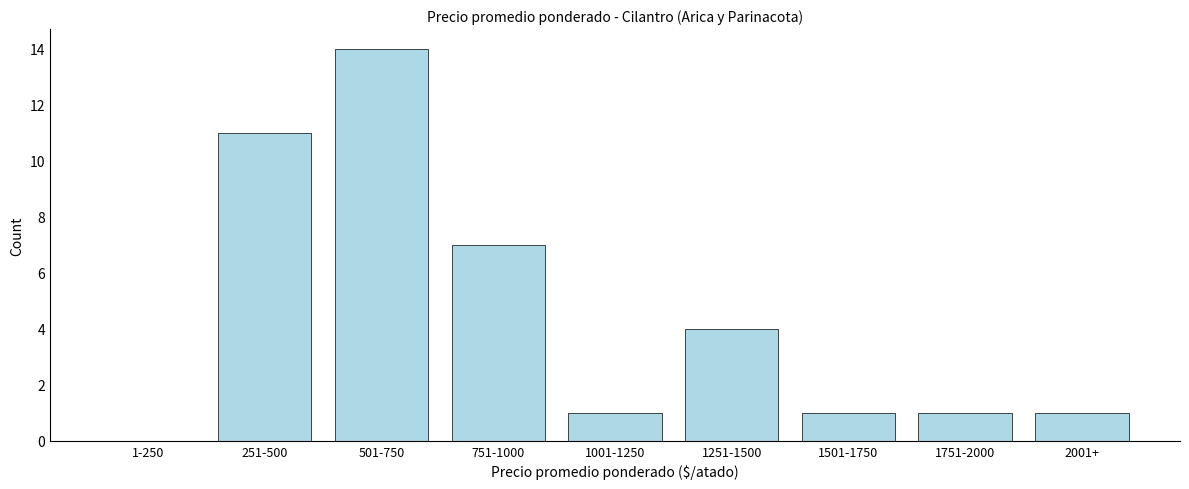

Reading left to right, list all the values displayed in this chart.

1-250=0	251-500=11	501-750=14	751-1000=7	1001-1250=1	1251-1500=4	1501-1750=1	1751-2000=1	2001+=1